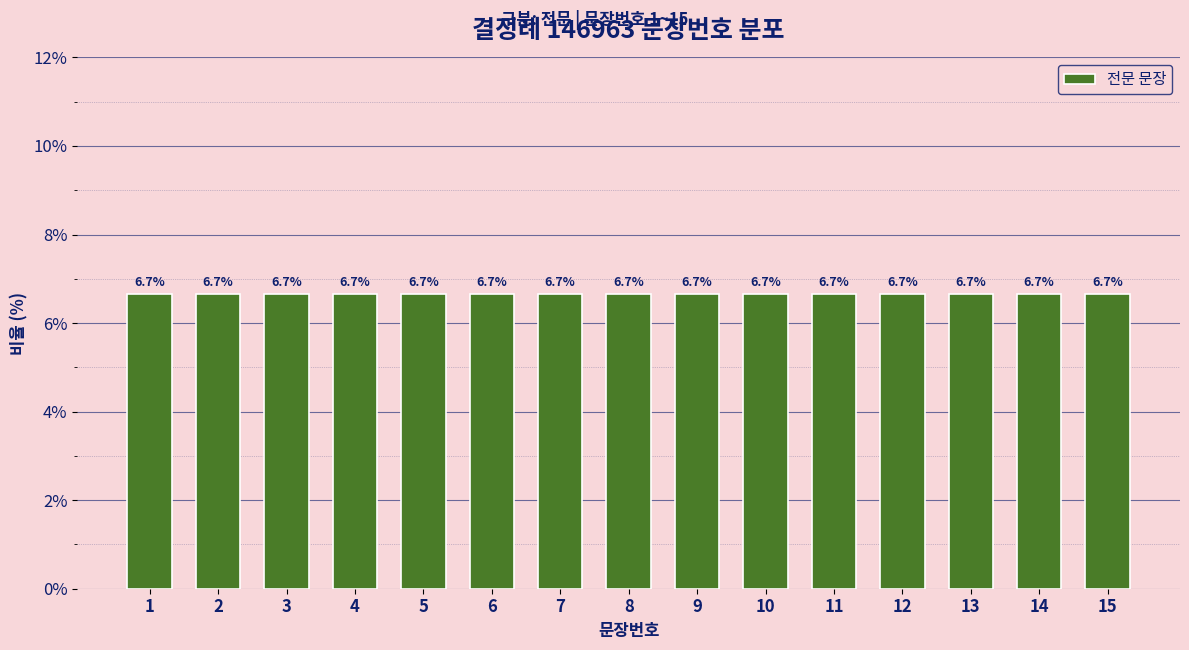

Rank the categories by value from lowest to highest.

1, 2, 3, 4, 5, 6, 7, 8, 9, 10, 11, 12, 13, 14, 15